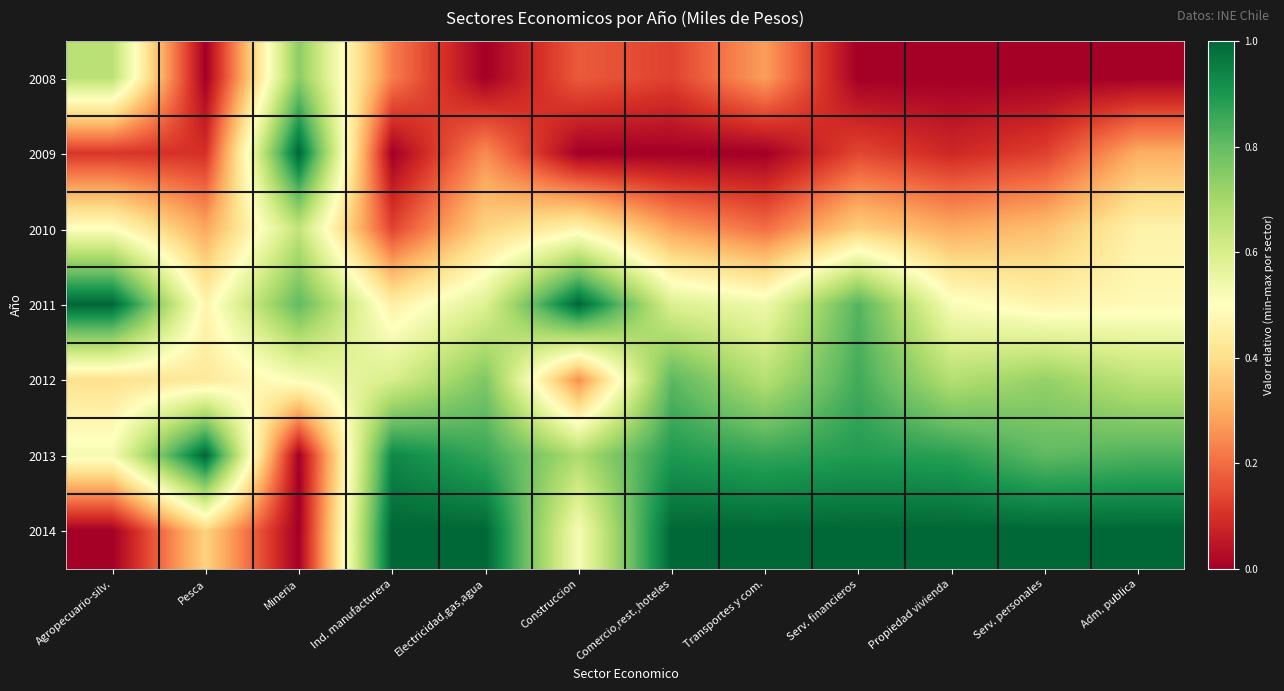

Rank the series by their maximum value, from lowest to highest.

2010, 2008, 2012, 2009, 2011, 2013, 2014